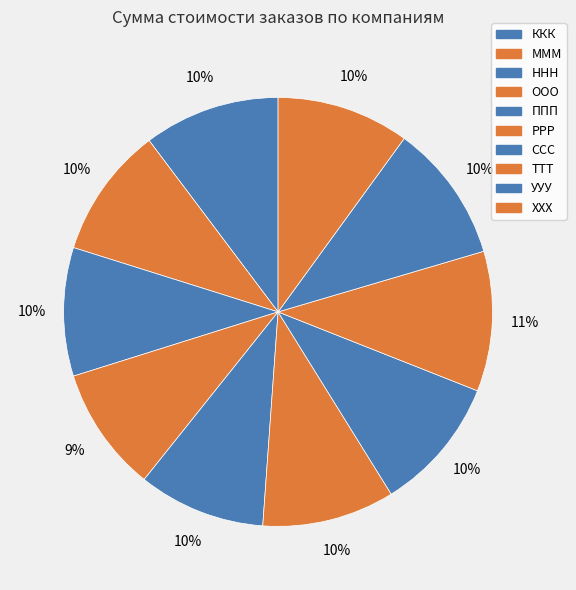

How many segments does this pie chart have?

10